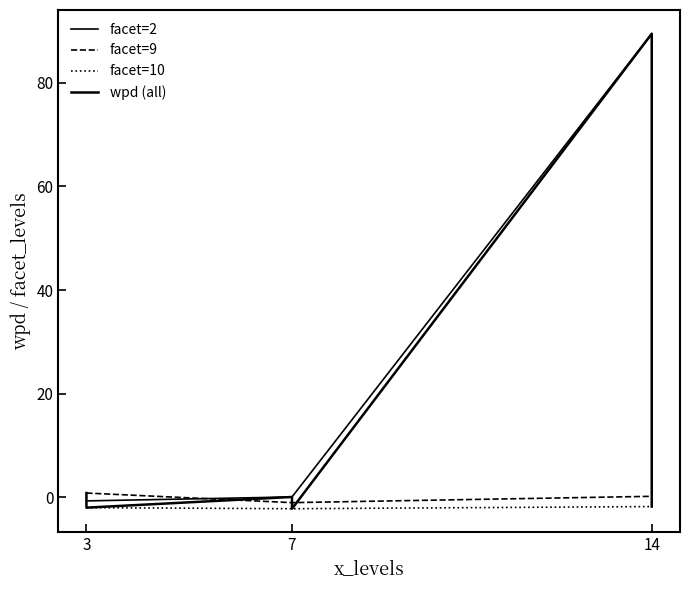

True or false: facet_levels has more than 1 points higher than both neighbors.

False